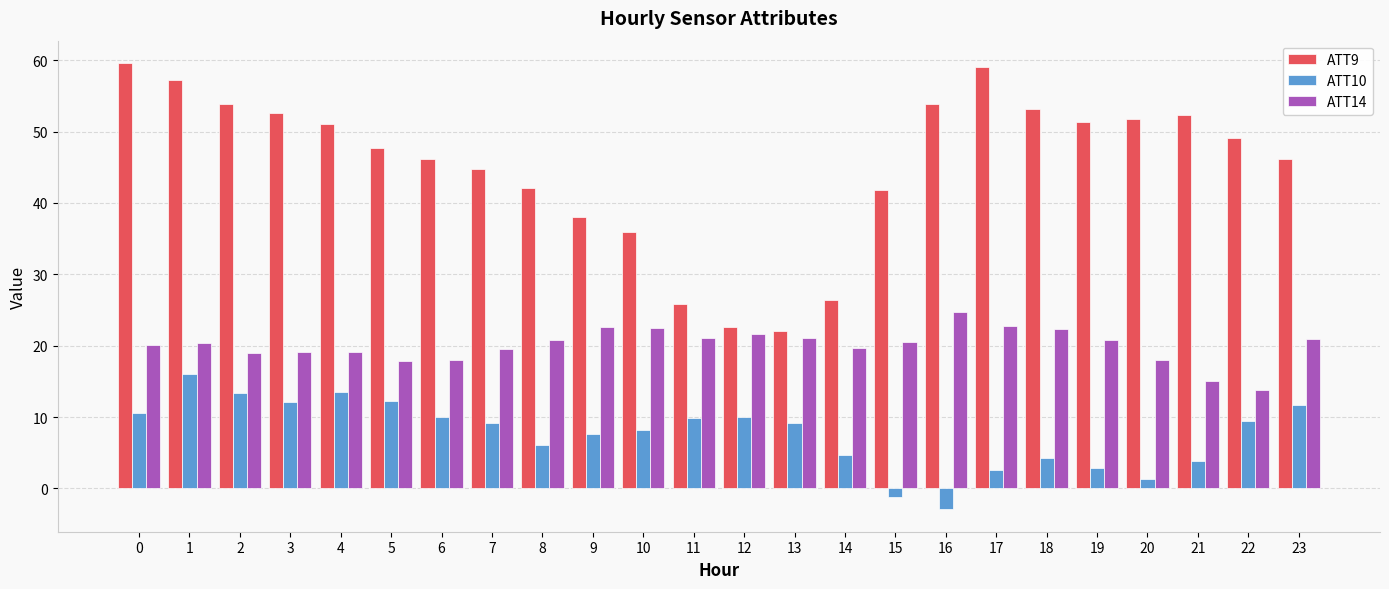

What is the approximate value of ATT9 at 2?

53.9